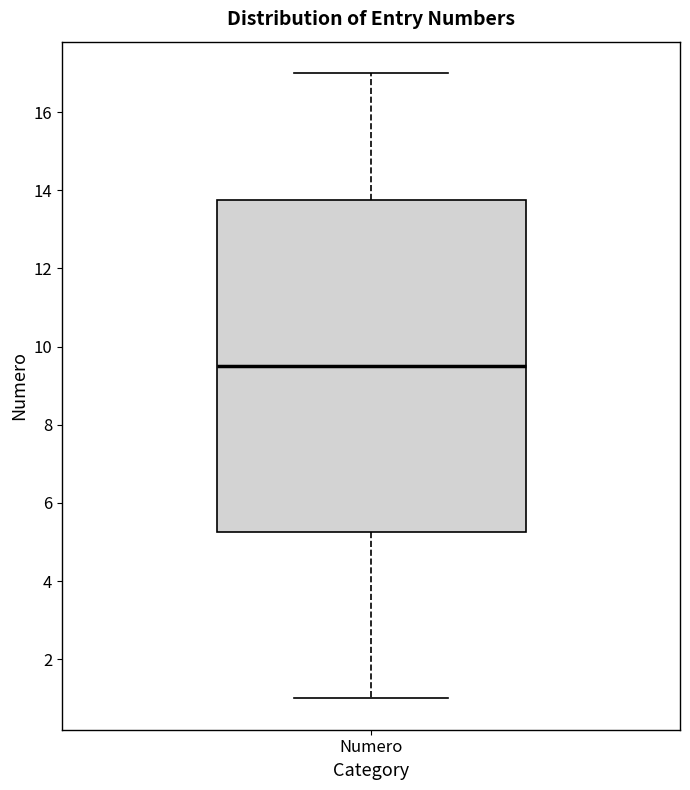

Where is the upper edge of the box for Numero on the y-axis? The values are not printed on the chart, so give them approximately, as read against the axis.

13.8